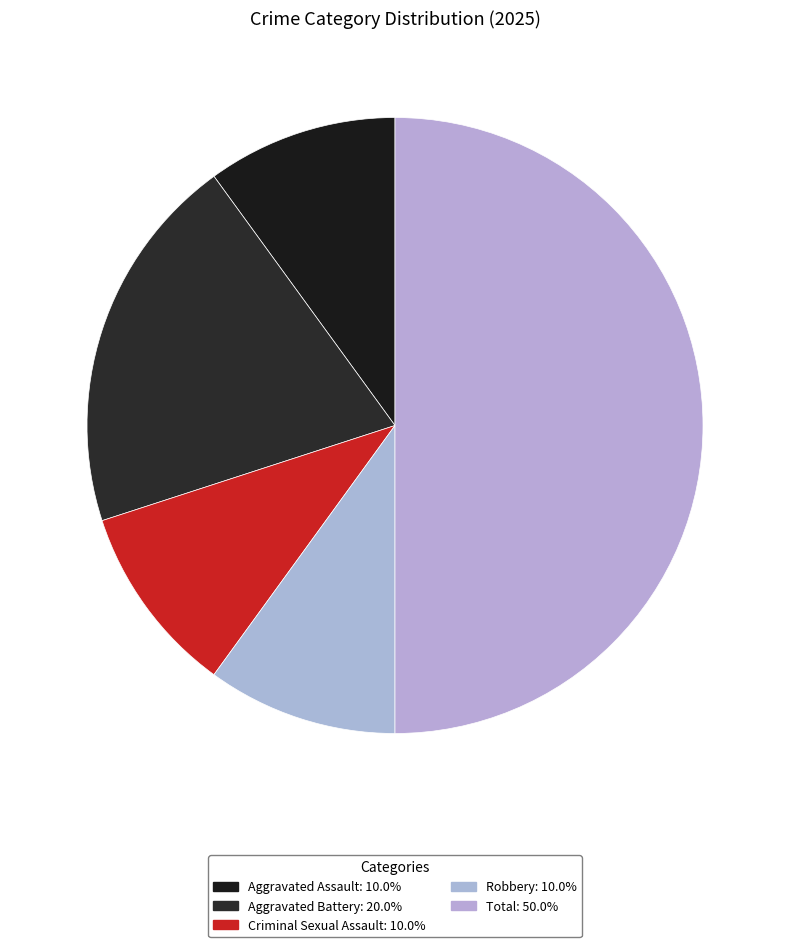

Is there any slice that represents more than half of the pie?

No